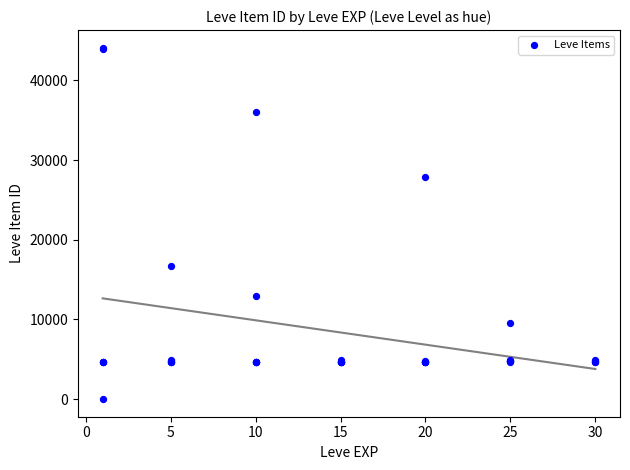

What Y value in the scatter plot is closest to 22050?

16734